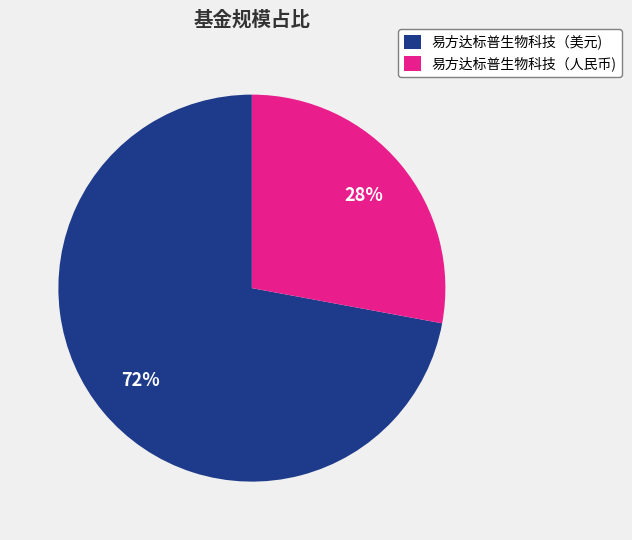

Which category has the smallest portion of the pie?

易方达标普生物科技（人民币)